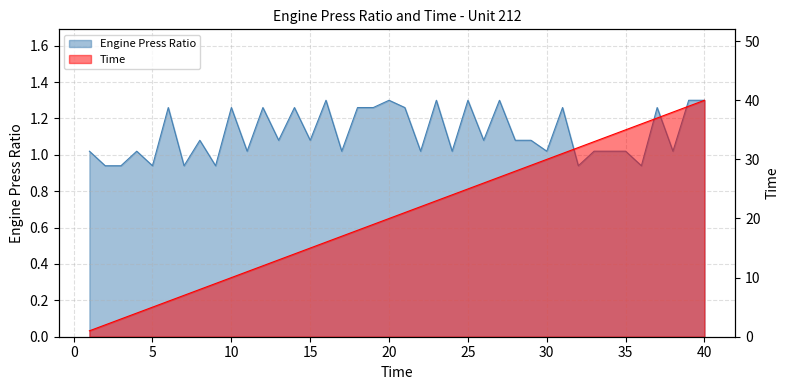

Reading left to right, transcribe all the data shown in this chart.

Engine Press Ratio: 1=1.0	2=0.9	3=0.9	4=1.0	5=0.9	6=1.3	7=0.9	8=1.1	9=0.9	10=1.3	11=1.0	12=1.3	13=1.1	14=1.3	15=1.1	16=1.3	17=1.0	18=1.3	19=1.3	20=1.3	21=1.3	22=1.0	23=1.3	24=1.0	25=1.3	26=1.1	27=1.3	28=1.1	29=1.1	30=1.0	31=1.3	32=0.9	33=1.0	34=1.0	35=1.0	36=0.9	37=1.3	38=1.0	39=1.3	40=1.3
Time: 1=1.0	2=2.0	3=3.0	4=4.0	5=5.0	6=6.0	7=7.0	8=8.0	9=9.0	10=10.0	11=11.0	12=12.0	13=13.0	14=14.0	15=15.0	16=16.0	17=17.0	18=18.0	19=19.0	20=20.0	21=21.0	22=22.0	23=23.0	24=24.0	25=25.0	26=26.0	27=27.0	28=28.0	29=29.0	30=30.0	31=31.0	32=32.0	33=33.0	34=34.0	35=35.0	36=36.0	37=37.0	38=38.0	39=39.0	40=40.0